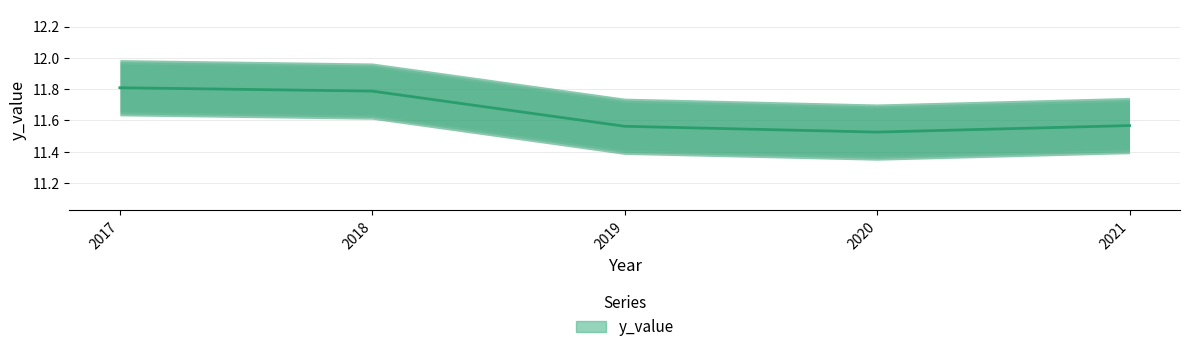

How many lines are shown in the chart?

1